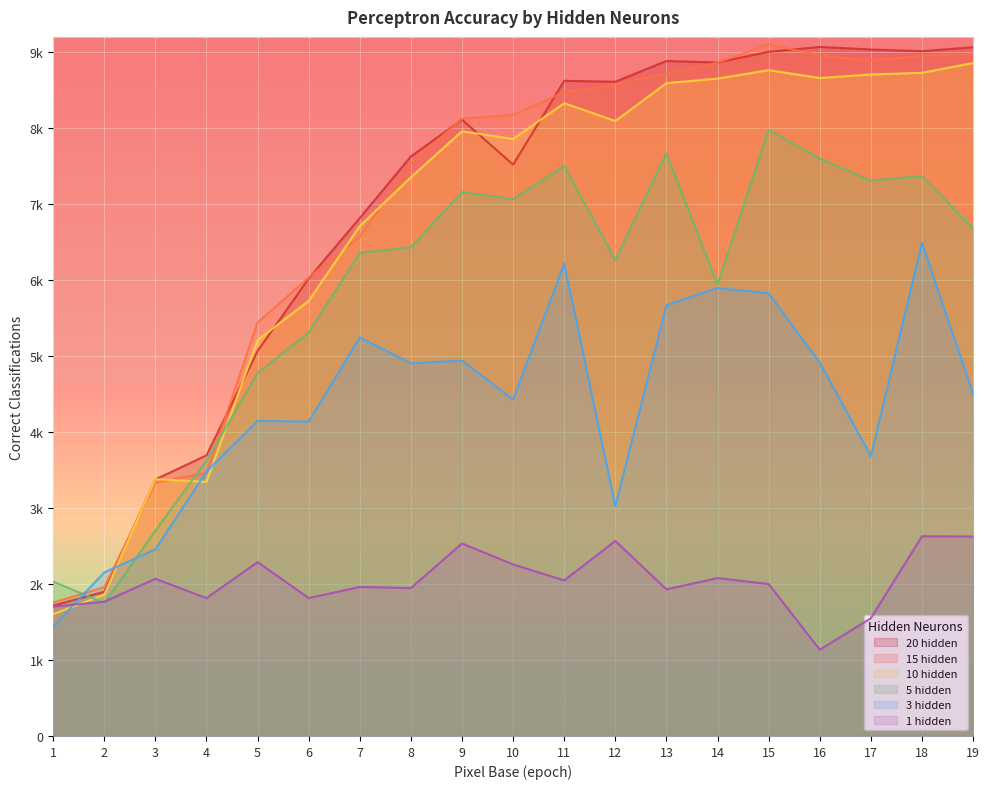

What is the total value across all series at 12?

37136